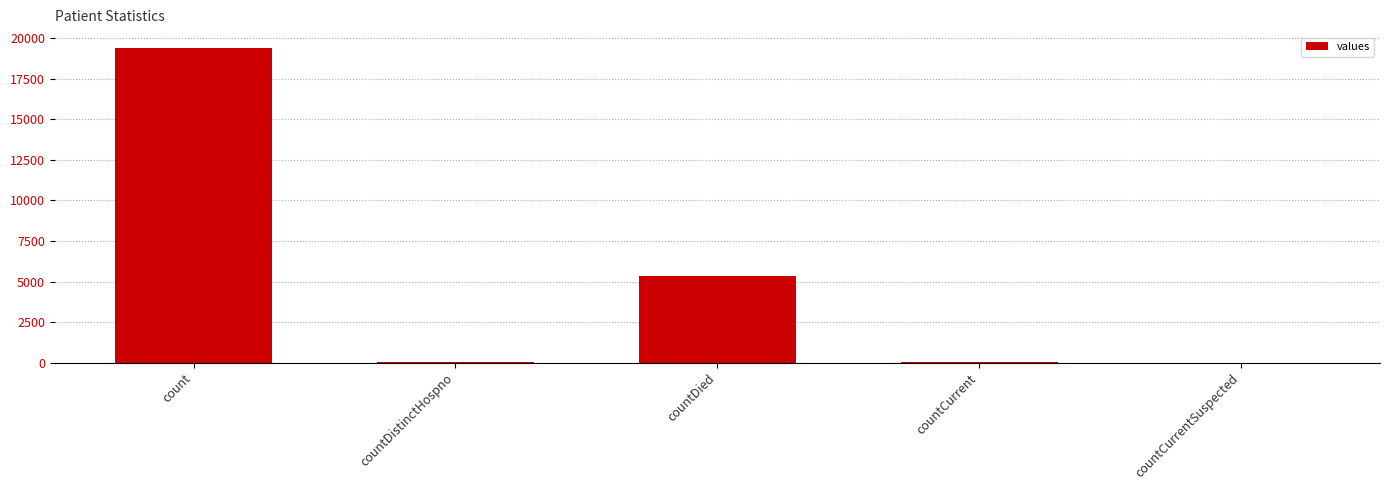

Between countDistinctHospno and countDied, which is larger?

countDied